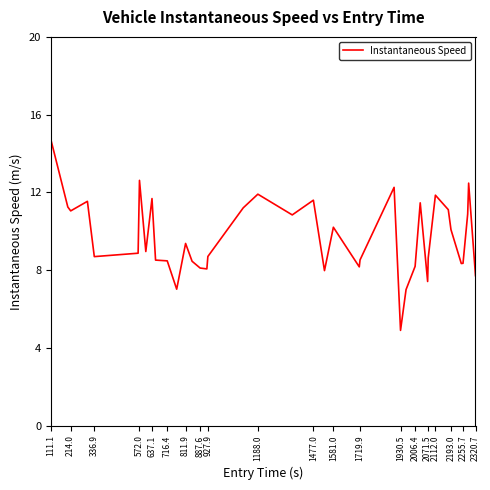

What is the difference between the maximum and minimum values?

9.8